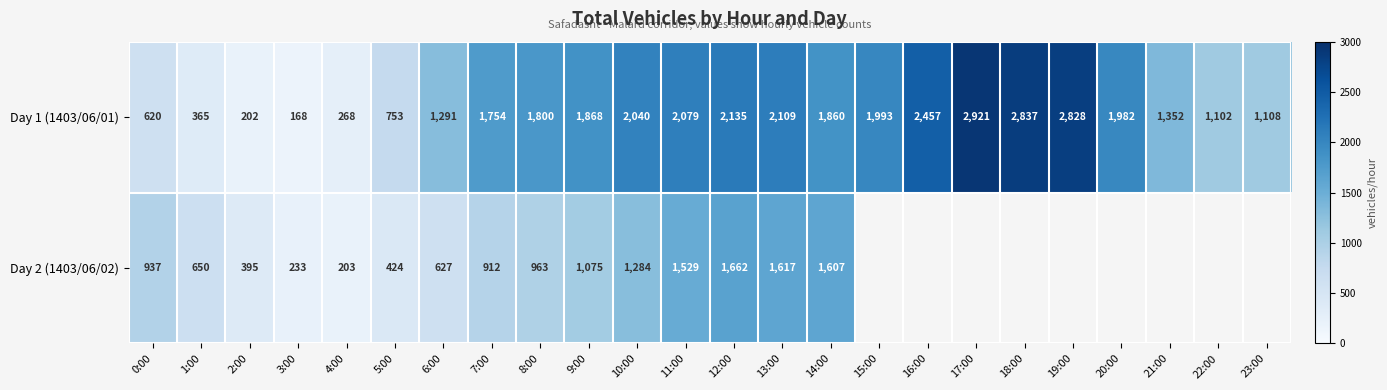

Between 0:00 and 9:00, which series saw the biggest shift?

Day 1 (1403/06/01)